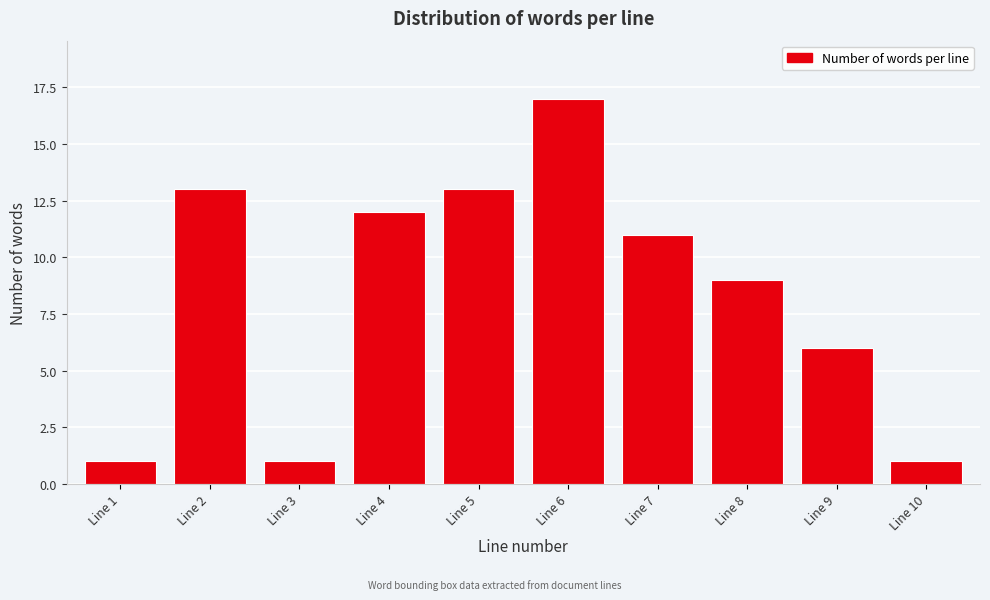

Reading left to right, what are all the values shown in this chart?

Line 1=1	Line 2=13	Line 3=1	Line 4=12	Line 5=13	Line 6=17	Line 7=11	Line 8=9	Line 9=6	Line 10=1